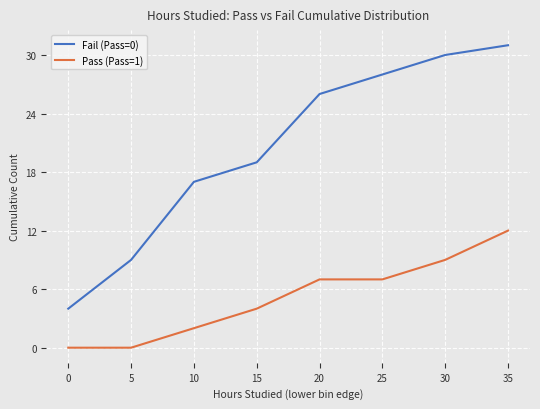

What is the sum of the Fail (Pass=0) values at 5 and 30?

39